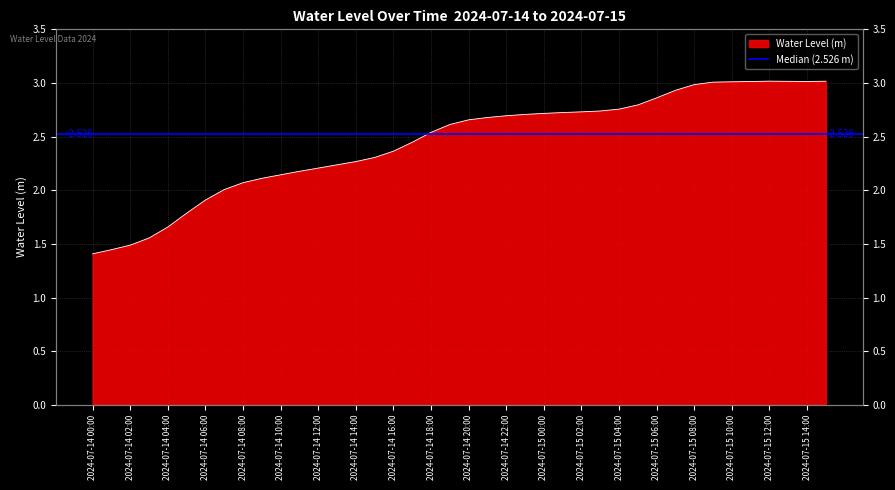

What is the ratio of the value at 2024-07-14 04:00 to the value at 2024-07-14 16:00?

0.7